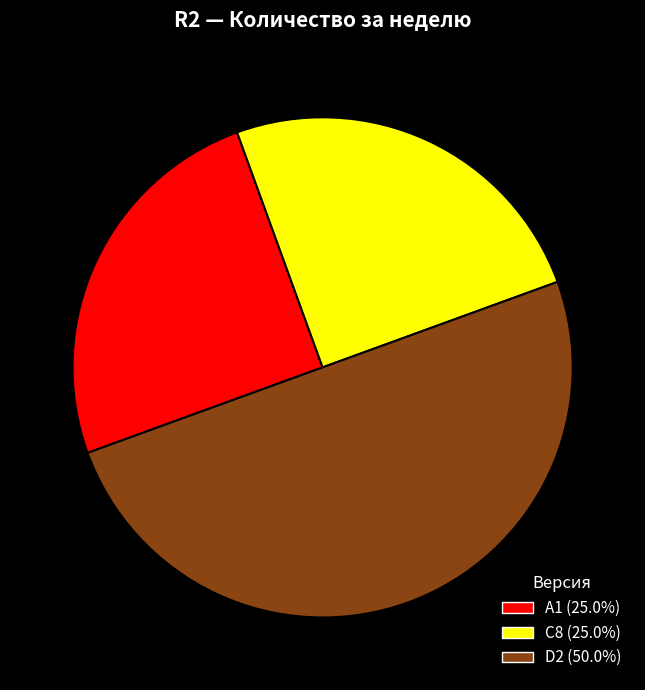

Is A1 the majority of the pie?

No